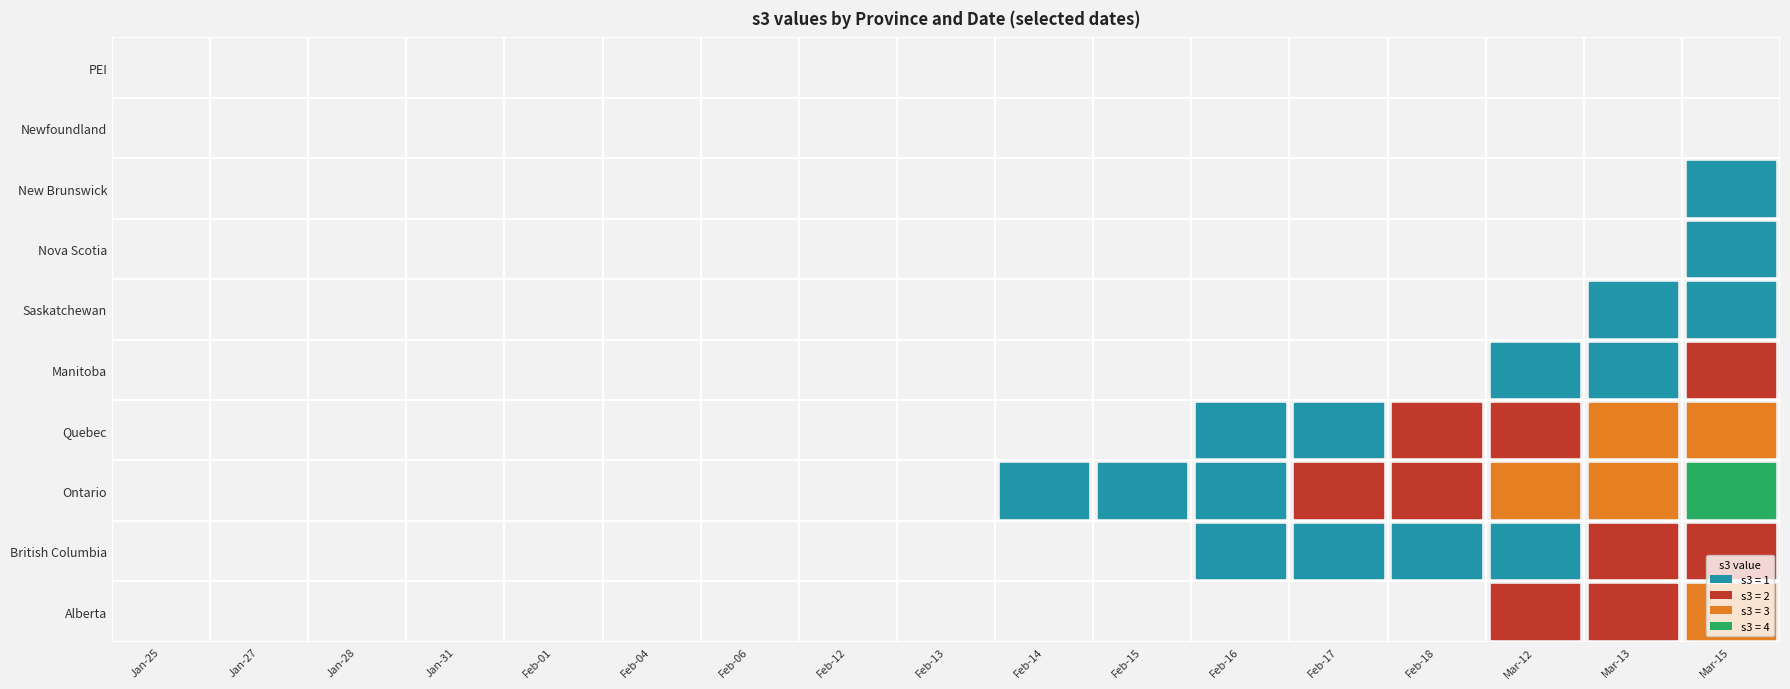

The Nova Scotia series shows 0 at s1=0. True or false?

True